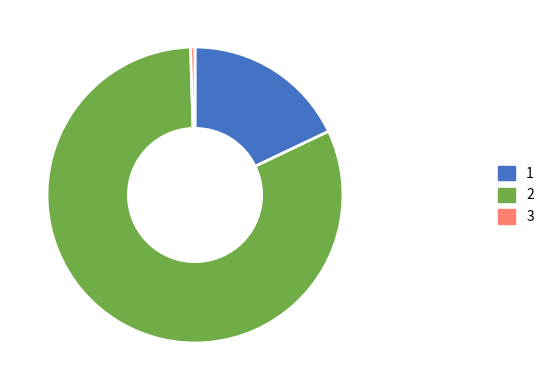

Rank the categories by value from lowest to highest.

3, 1, 2